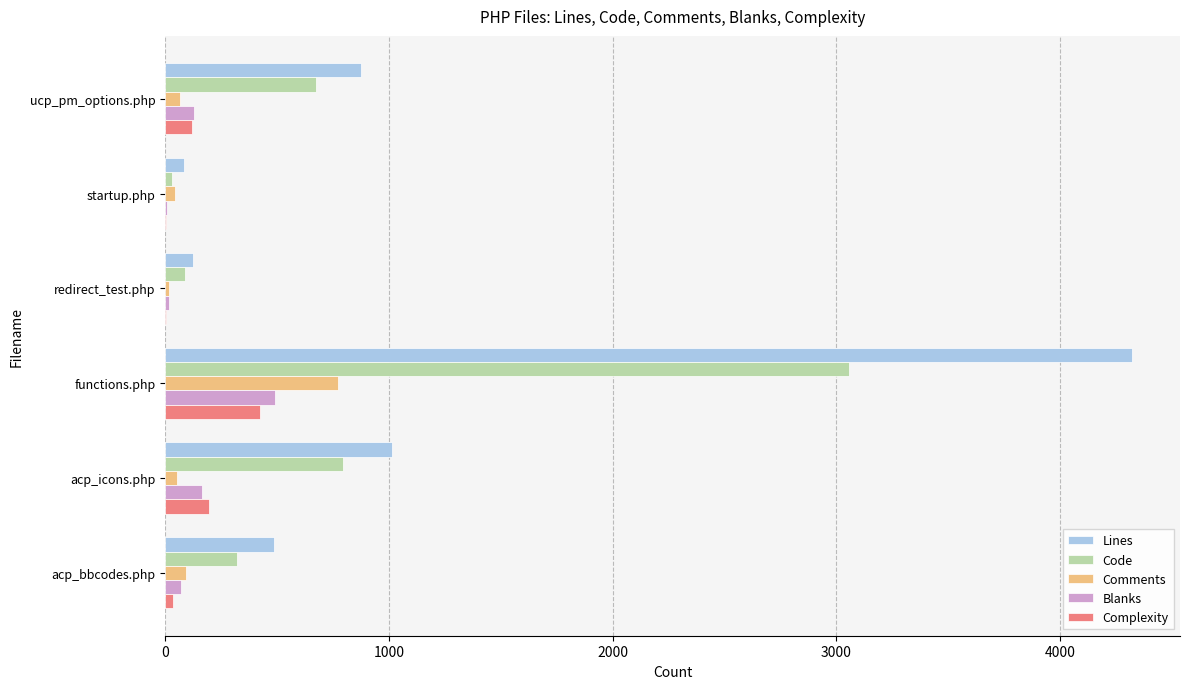

What is the approximate value of Comments at functions.php?

771